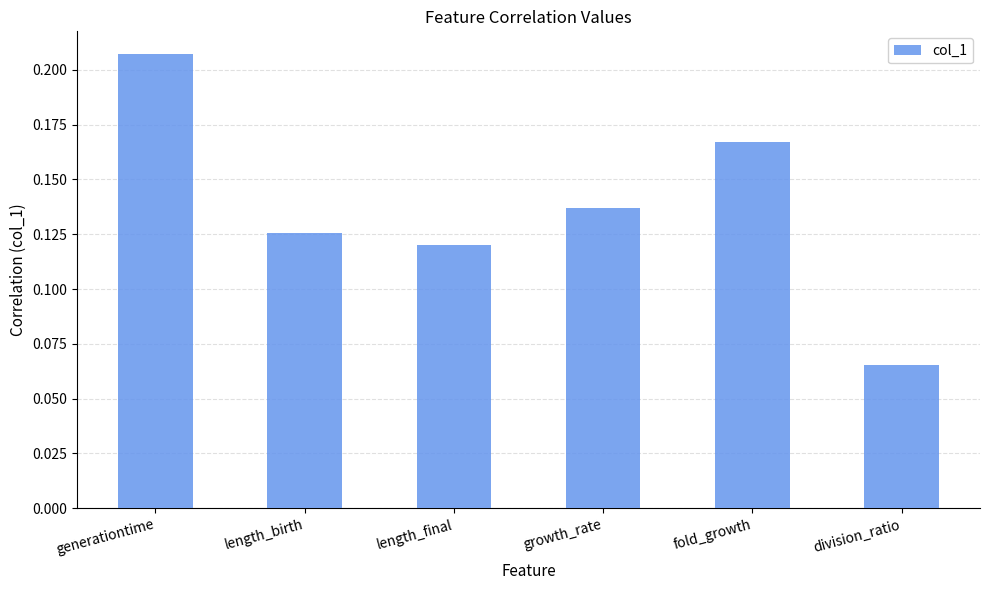

What is the sum of all values?

0.8